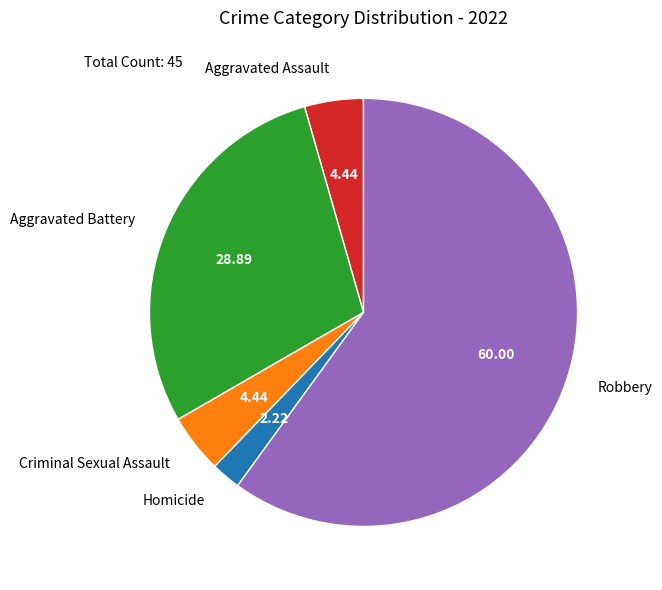

True or false: Aggravated Battery accounts for 36% of the total.

False